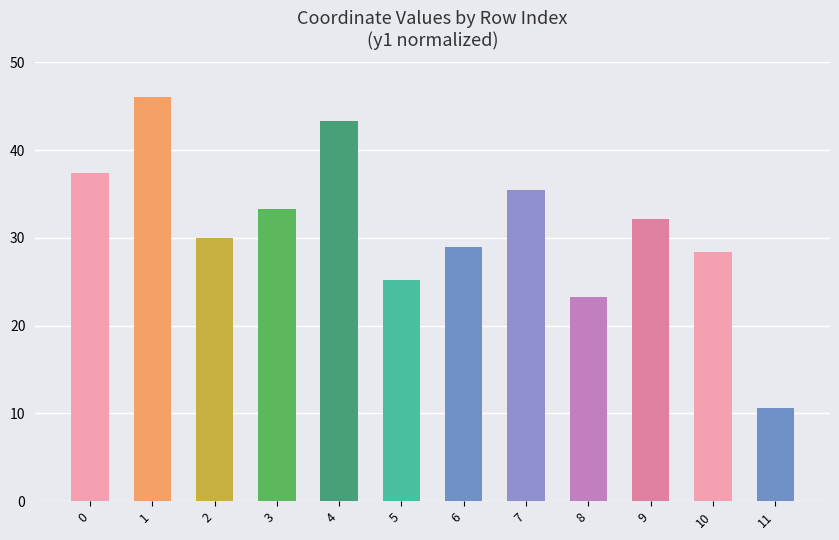

Rank the categories by value from lowest to highest.

11, 8, 5, 10, 6, 2, 9, 3, 7, 0, 4, 1